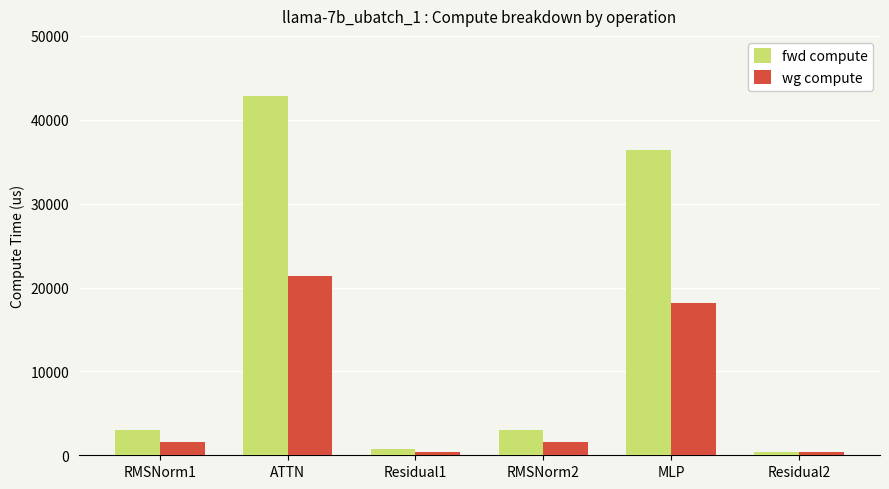

Rank the series by their maximum value, from lowest to highest.

wg compute, fwd compute